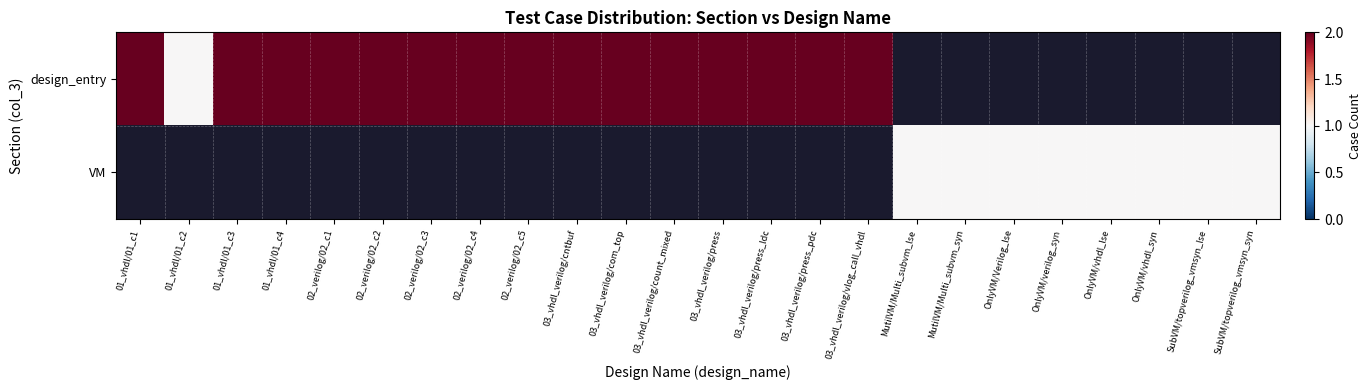

Rank the categories by VM value from lowest to highest.

01_vhdl/01_c1, 01_vhdl/01_c2, 01_vhdl/01_c3, 01_vhdl/01_c4, 02_verilog/02_c1, 02_verilog/02_c2, 02_verilog/02_c3, 02_verilog/02_c4, 02_verilog/02_c5, 03_vhdl_verilog/cntbuf, 03_vhdl_verilog/com_top, 03_vhdl_verilog/count_mixed, 03_vhdl_verilog/press, 03_vhdl_verilog/press_ldc, 03_vhdl_verilog/press_pdc, 03_vhdl_verilog/vlog_call_vhdl, MutilVM/Multi_subvm_lse, MutilVM/Multi_subvm_syn, OnlyVM/Verilog_lse, OnlyVM/verilog_syn, OnlyVM/vhdl_lse, OnlyVM/vhdl_syn, SubVM/topverilog_vmsyn_lse, SubVM/topverilog_vmsyn_syn